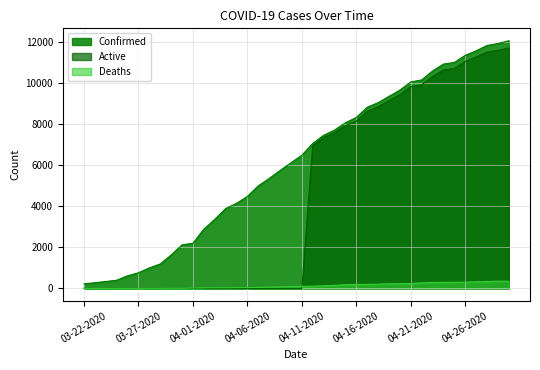

True or false: Confirmed has a value of 400 at 03-25-2020.

True